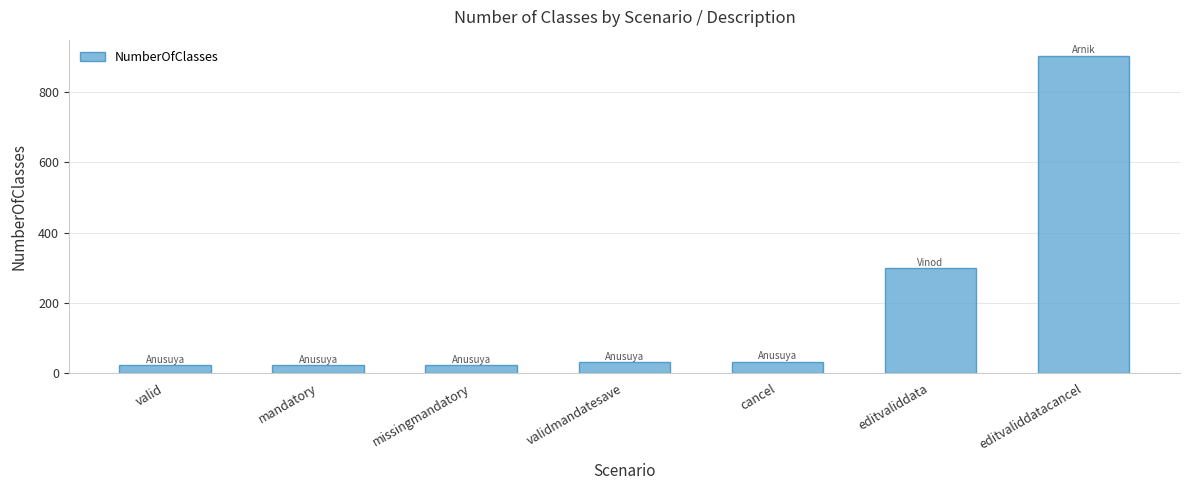

Which label corresponds to the largest value in the chart?

editvaliddatacancel